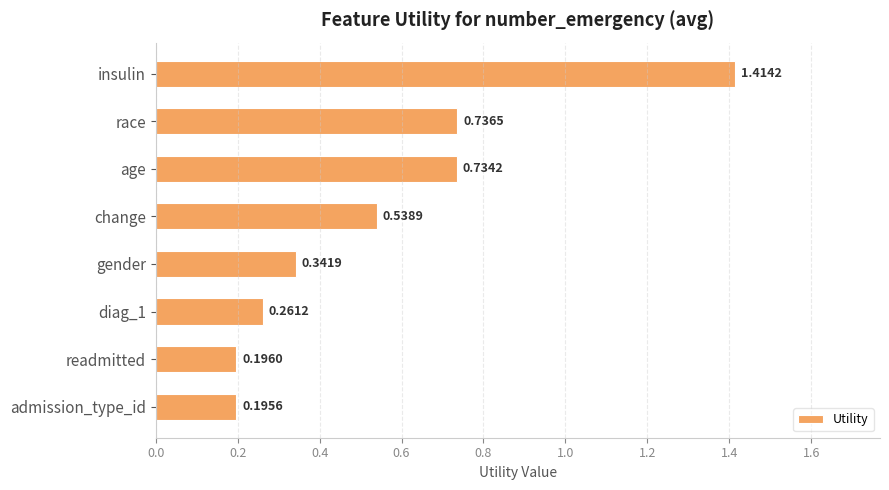

What is the average value?

0.6